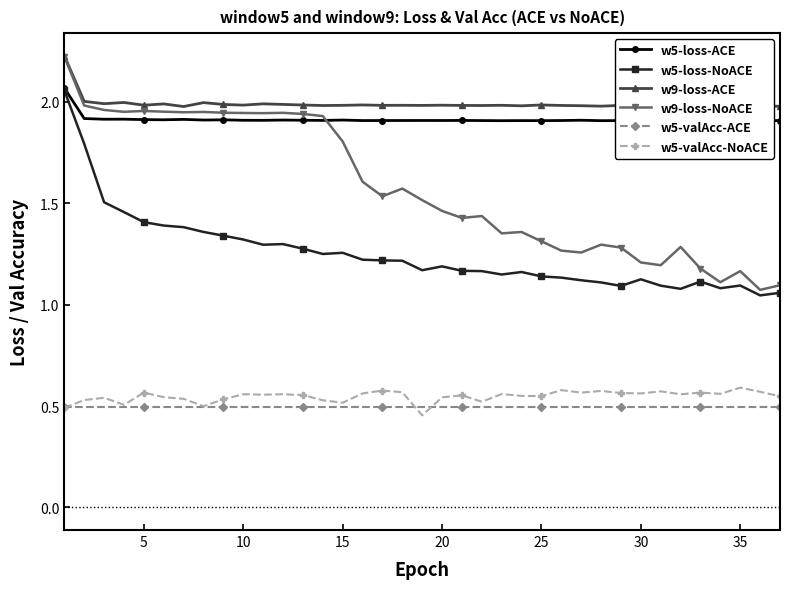

Reading left to right, list all the values displayed in this chart.

w5-loss-ACE: 2.1	1.9	1.9	1.9	1.9	1.9	1.9	1.9	1.9	1.9	1.9	1.9	1.9	1.9	1.9	1.9	1.9	1.9	1.9	1.9	1.9	1.9	1.9	1.9	1.9	1.9	1.9	1.9	1.9	1.9	1.9	1.9	1.9	1.9	1.9	1.9	1.9
w5-loss-NoACE: 2.1	1.8	1.5	1.5	1.4	1.4	1.4	1.4	1.3	1.3	1.3	1.3	1.3	1.2	1.3	1.2	1.2	1.2	1.2	1.2	1.2	1.2	1.1	1.2	1.1	1.1	1.1	1.1	1.1	1.1	1.1	1.1	1.1	1.1	1.1	1.0	1.1
w9-loss-ACE: 2.2	2.0	2.0	2.0	2.0	2.0	2.0	2.0	2.0	2.0	2.0	2.0	2.0	2.0	2.0	2.0	2.0	2.0	2.0	2.0	2.0	2.0	2.0	2.0	2.0	2.0	2.0	2.0	2.0	2.0	2.0	2.0	2.0	2.0	2.0	2.0	2.0
w9-loss-NoACE: 2.2	2.0	2.0	2.0	2.0	2.0	1.9	2.0	1.9	1.9	1.9	1.9	1.9	1.9	1.8	1.6	1.5	1.6	1.5	1.5	1.4	1.4	1.4	1.4	1.3	1.3	1.3	1.3	1.3	1.2	1.2	1.3	1.2	1.1	1.2	1.1	1.1
w5-valAcc-ACE: 0.5	0.5	0.5	0.5	0.5	0.5	0.5	0.5	0.5	0.5	0.5	0.5	0.5	0.5	0.5	0.5	0.5	0.5	0.5	0.5	0.5	0.5	0.5	0.5	0.5	0.5	0.5	0.5	0.5	0.5	0.5	0.5	0.5	0.5	0.5	0.5	0.5
w5-valAcc-NoACE: 0.5	0.5	0.5	0.5	0.6	0.5	0.5	0.5	0.5	0.6	0.6	0.6	0.6	0.5	0.5	0.6	0.6	0.6	0.5	0.5	0.6	0.5	0.6	0.6	0.5	0.6	0.6	0.6	0.6	0.6	0.6	0.6	0.6	0.6	0.6	0.6	0.5